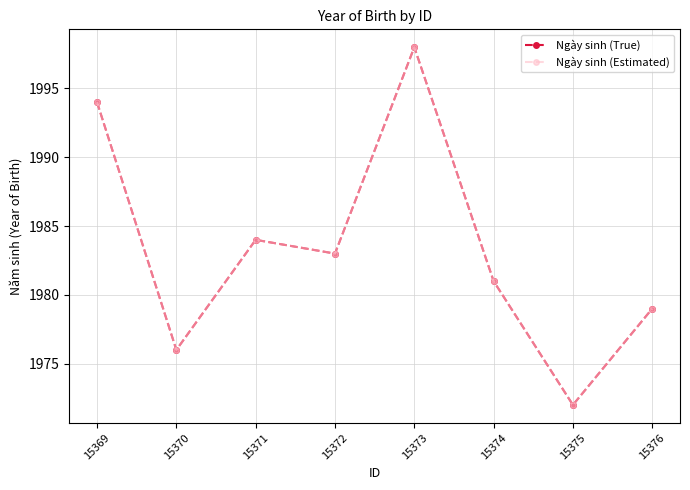

The Ngày sinh (Estimated) series shows 1976 at 15370. True or false?

True